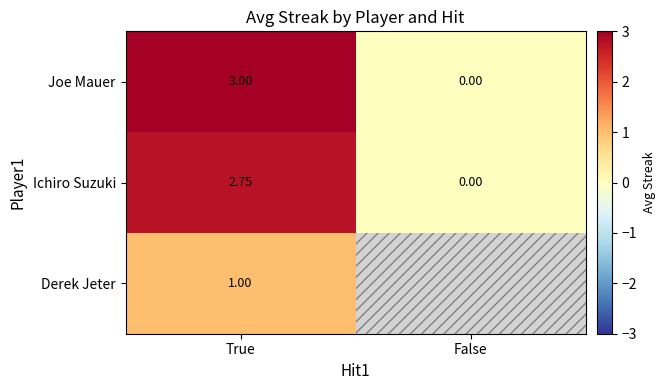

Which category has the lowest value in the Joe Mauer series?

False